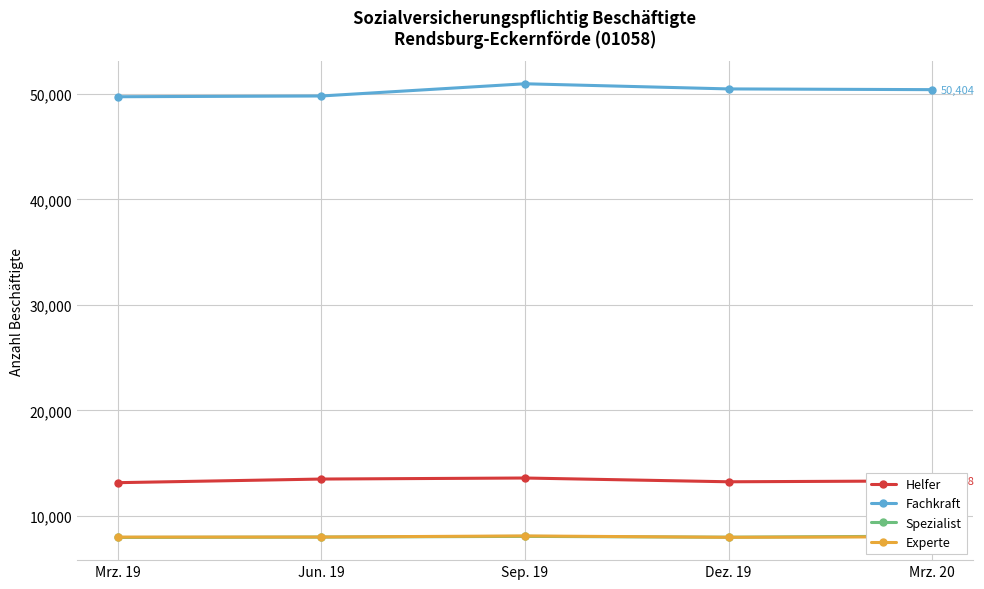

List the labels in order of Experte value, smallest first.

Dez. 19, Mrz. 19, Jun. 19, Mrz. 20, Sep. 19